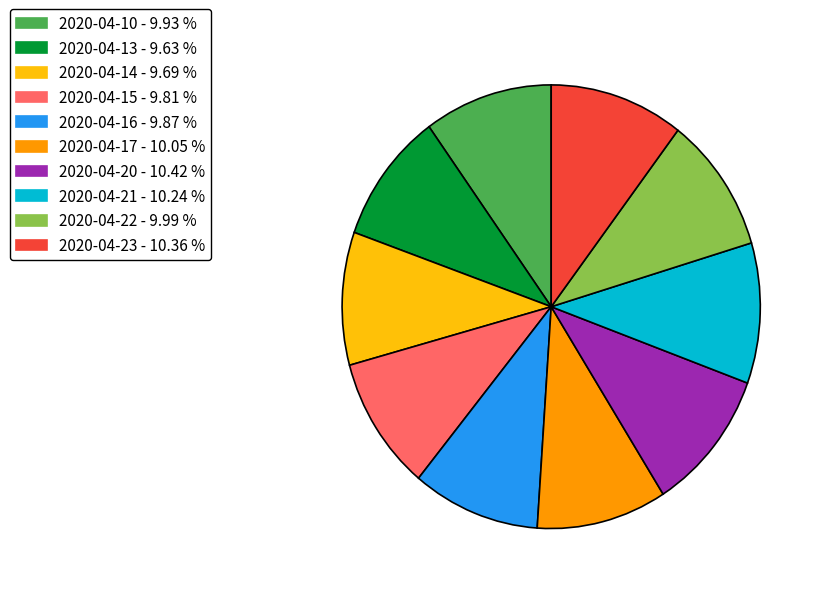

Does 2020-04-16 represent more than half of the total?

No